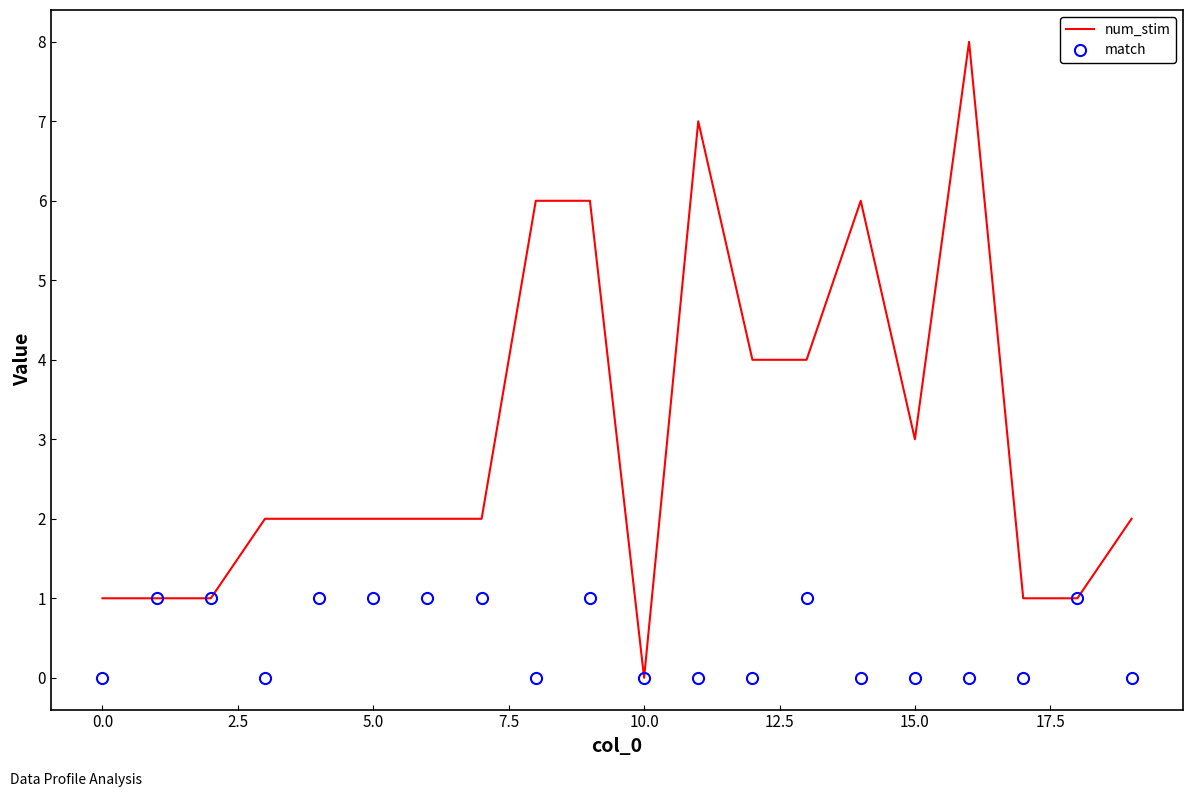

Rank the series by their average value, from highest to lowest.

num_stim, match